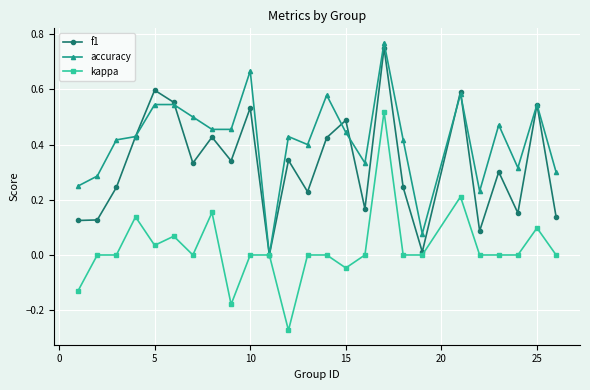

Rank the series by their average value, from lowest to highest.

kappa, f1, accuracy